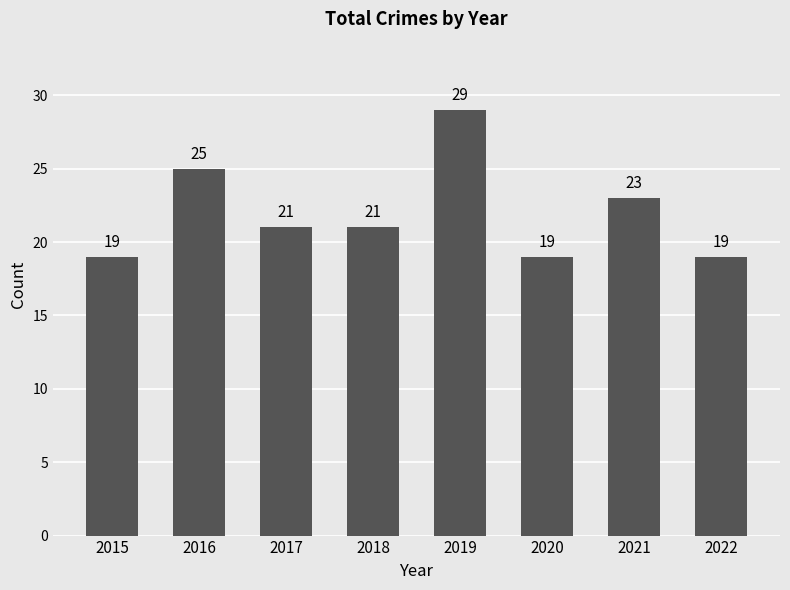

Does the chart contain stacked bars?

No